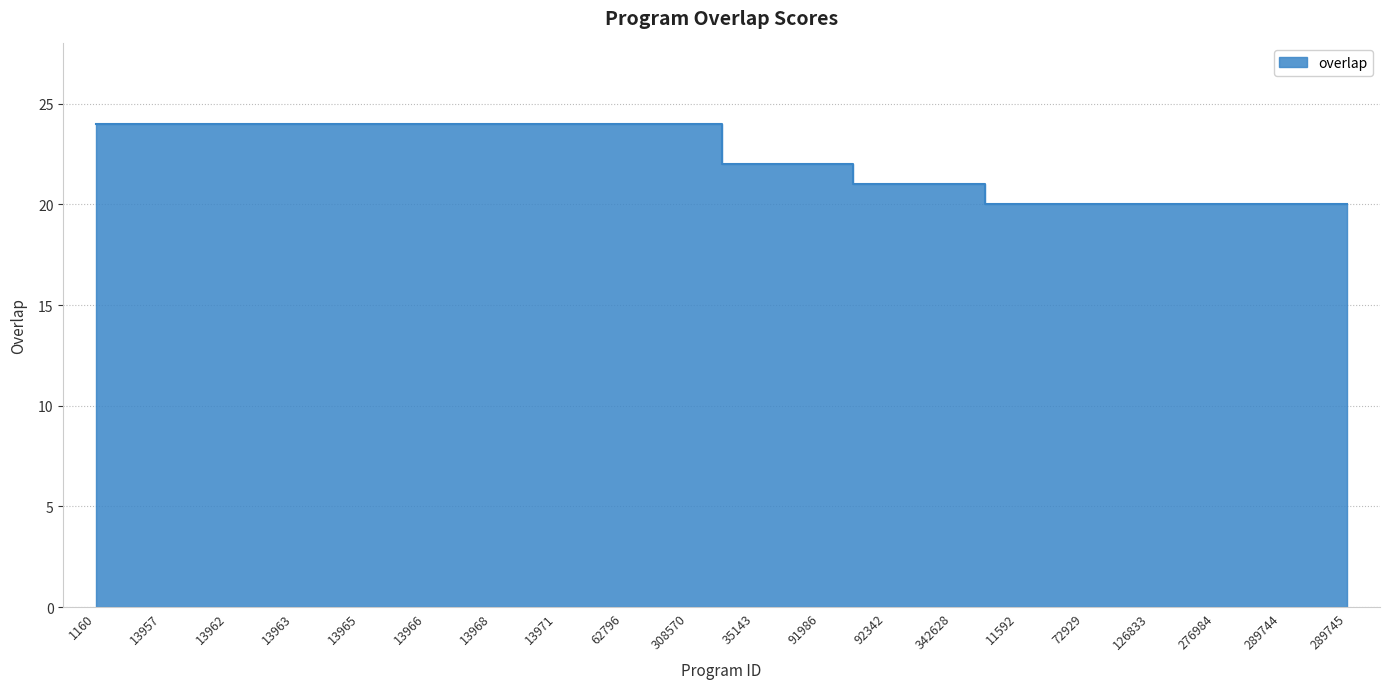

What is the label of the 12th point from the left?

91986